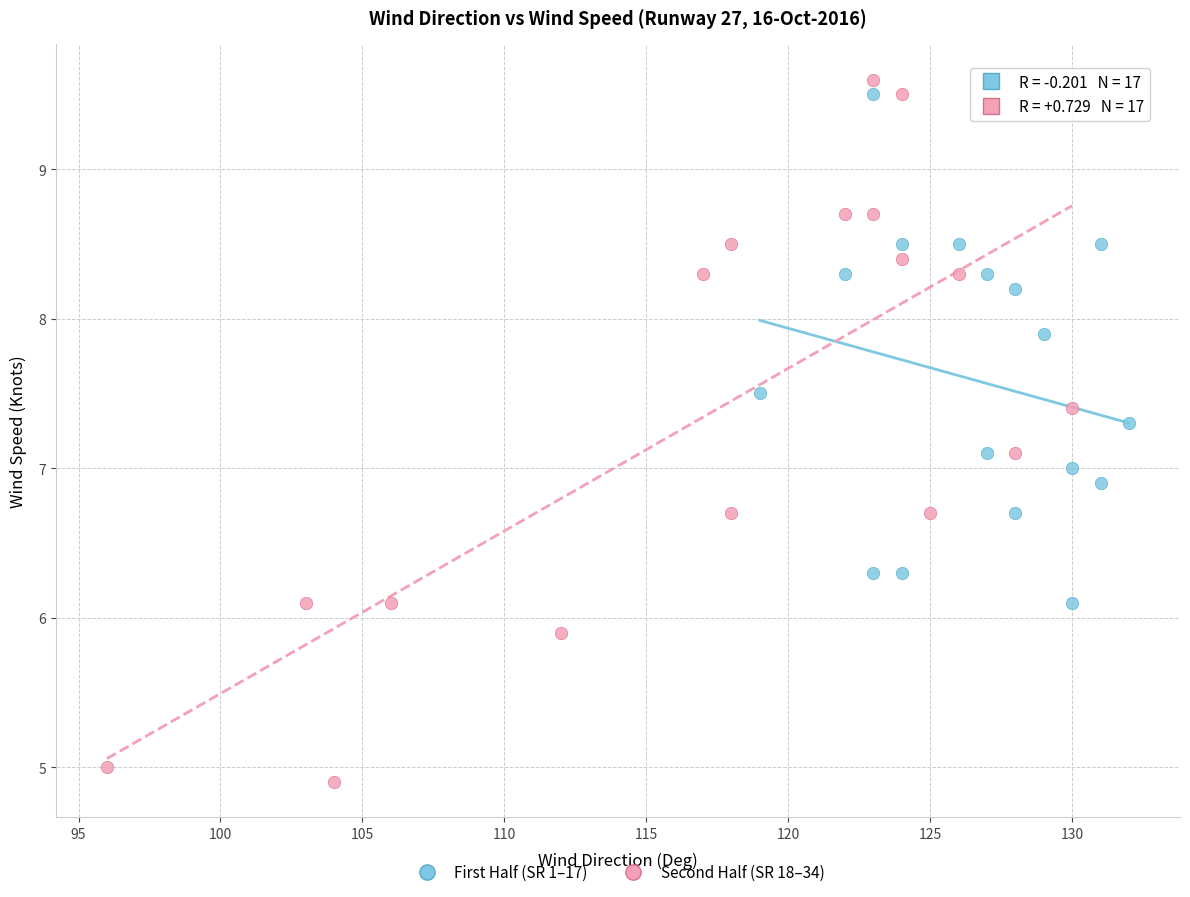

Which series has the widest spread of Y values?

Second Half (SR 18–34)